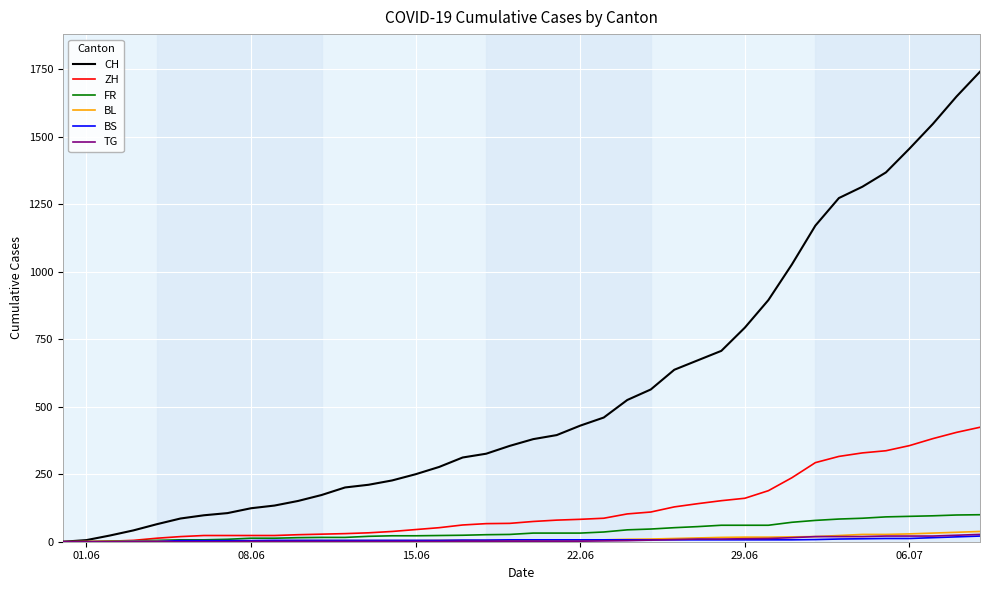

Which series has the largest total across all categories?

CH